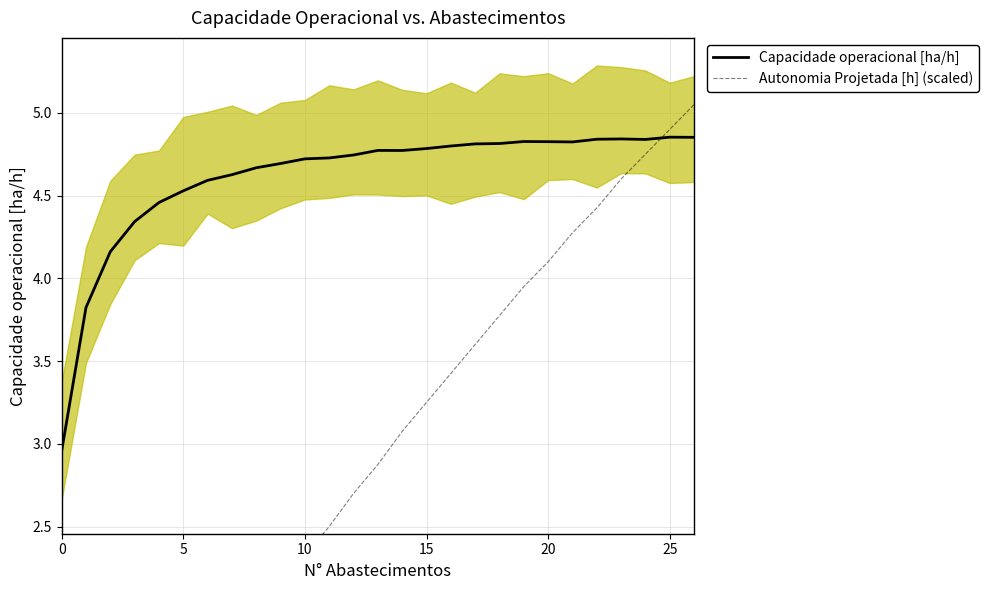

The Capacidade operacional [ha/h] series shows 2.8 at 5. True or false?

False